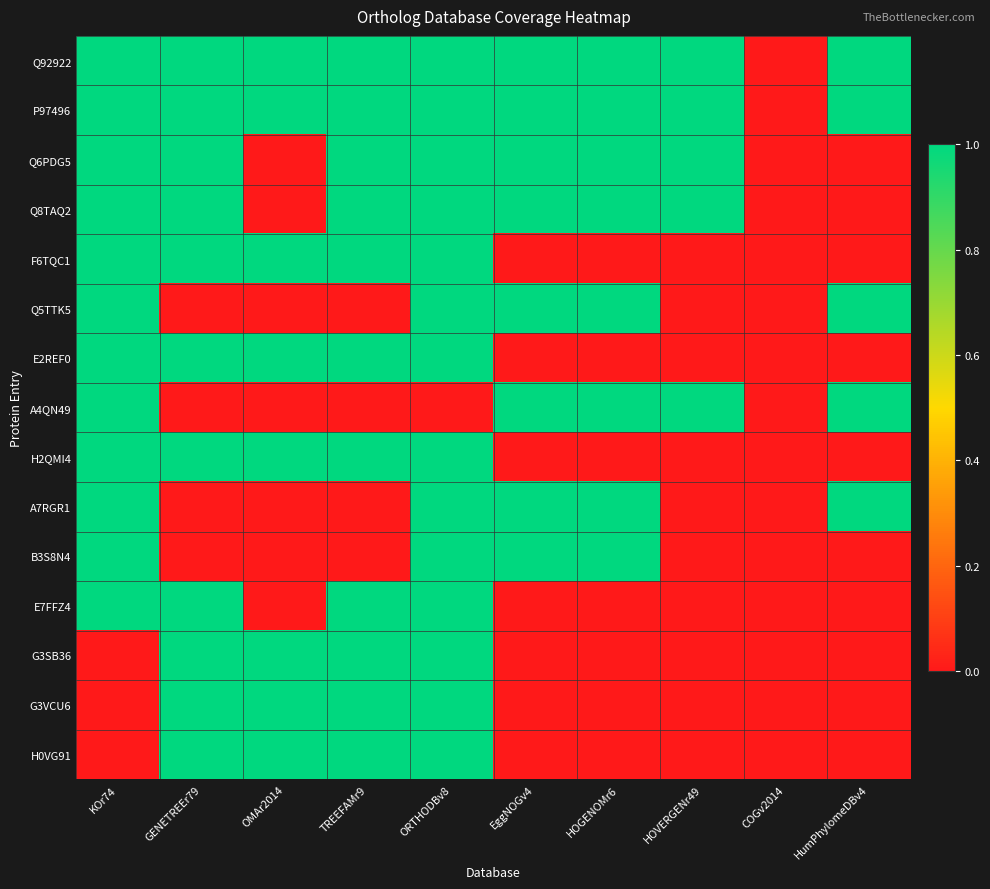

Which label corresponds to the largest value in the chart?

KOr74